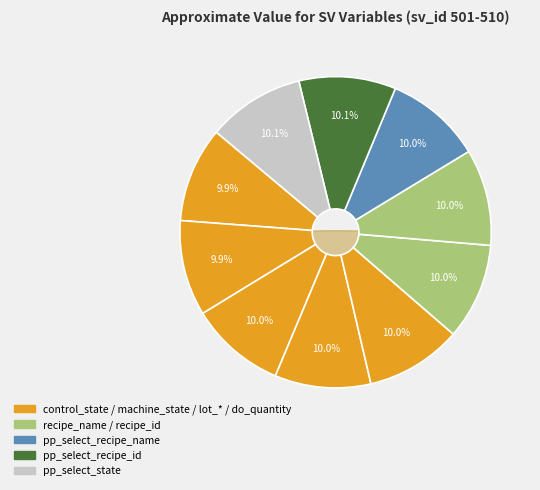

Combined, what portion of the pie is do_quantity and recipe_id?

20.0%